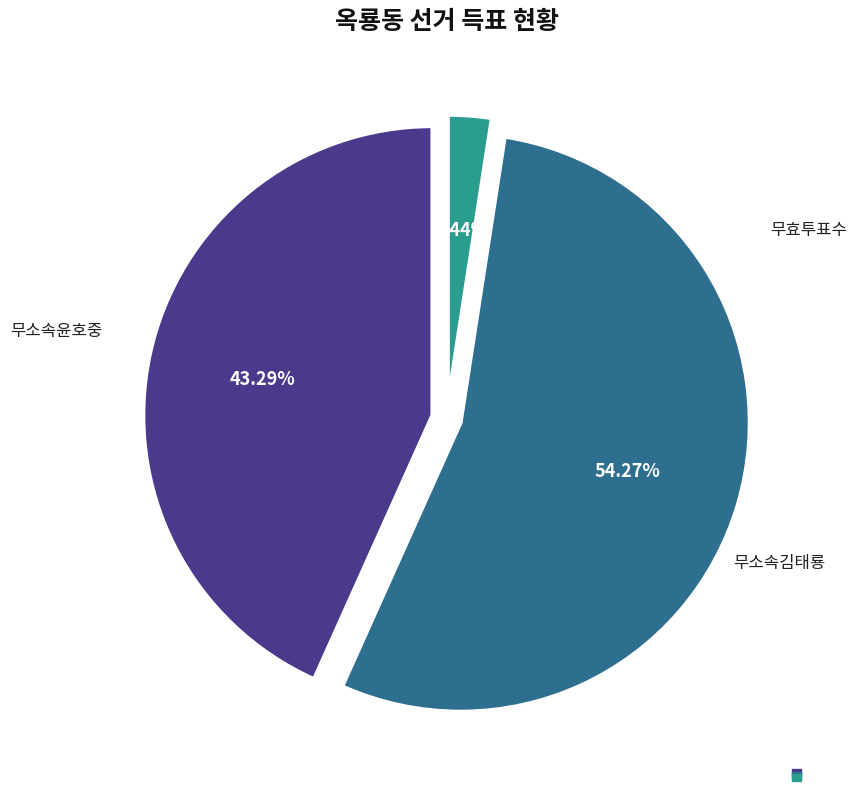

How many segments does this pie chart have?

3